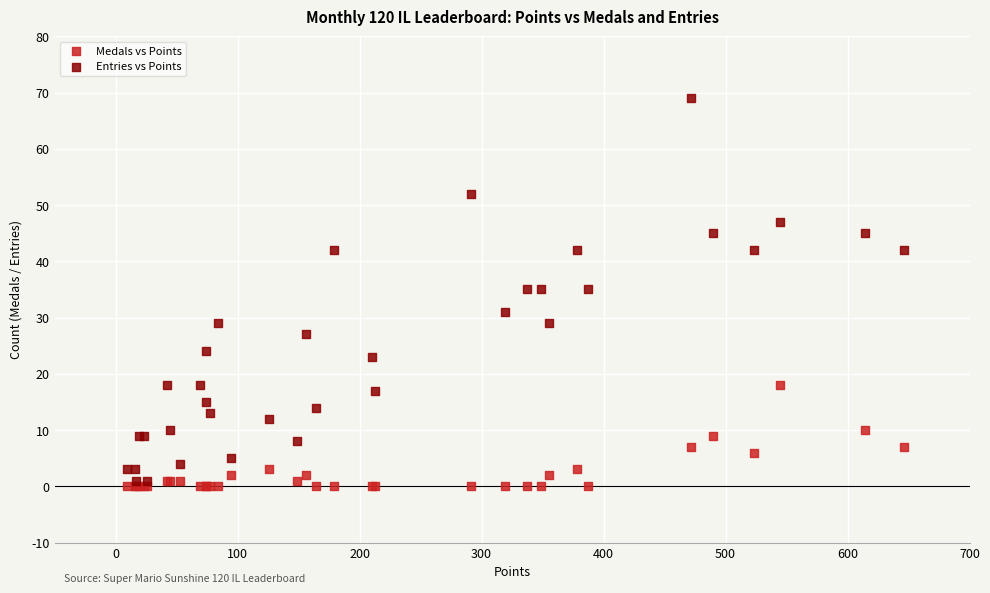

Which series reaches the maximum Y coordinate?

Entries vs Points